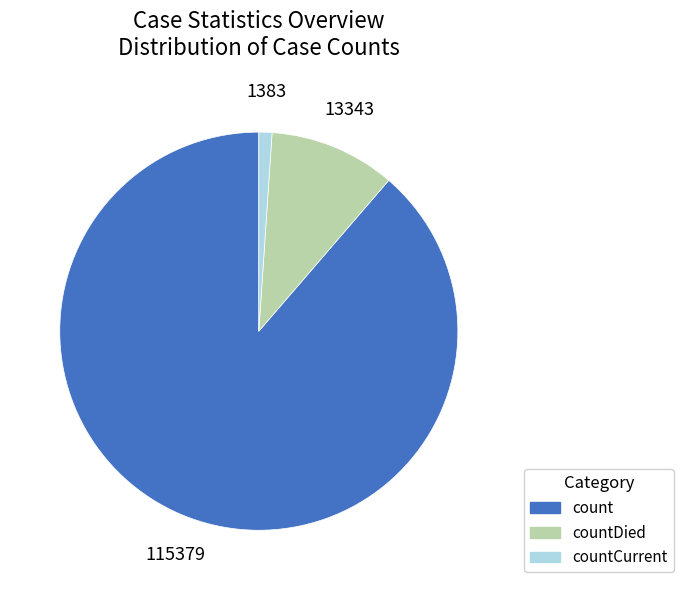

Count the number of slices in the pie.

3